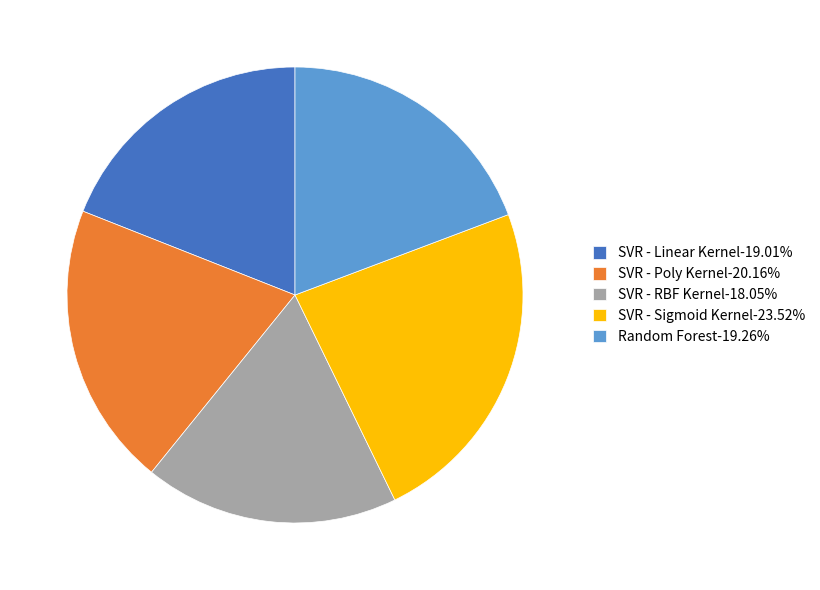

Which category has the smallest portion of the pie?

SVR - RBF Kernel